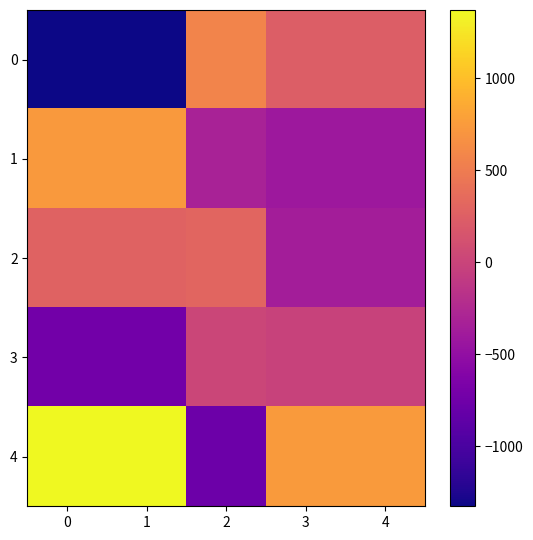

Between 0 and 2, which is larger?

2